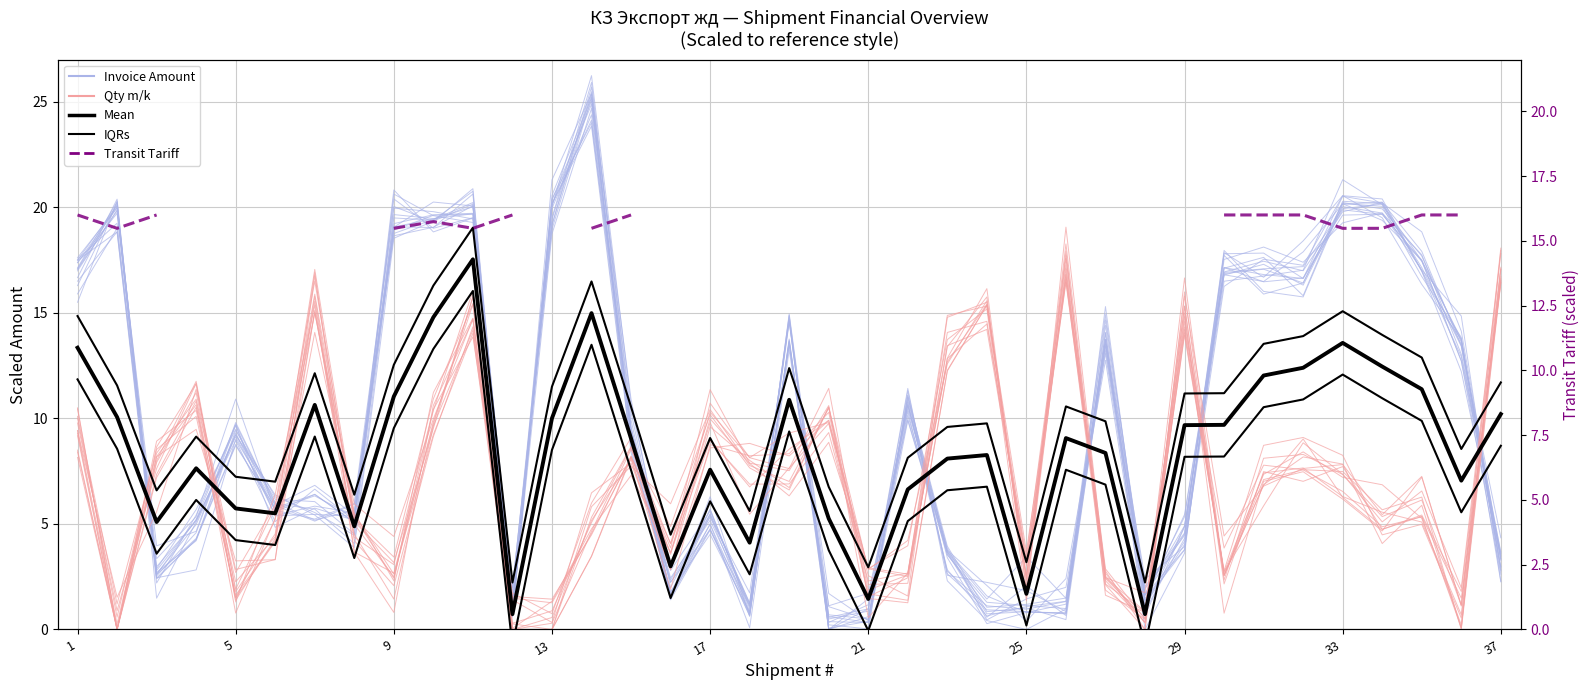

Which series has the largest total across all categories?

IQRs